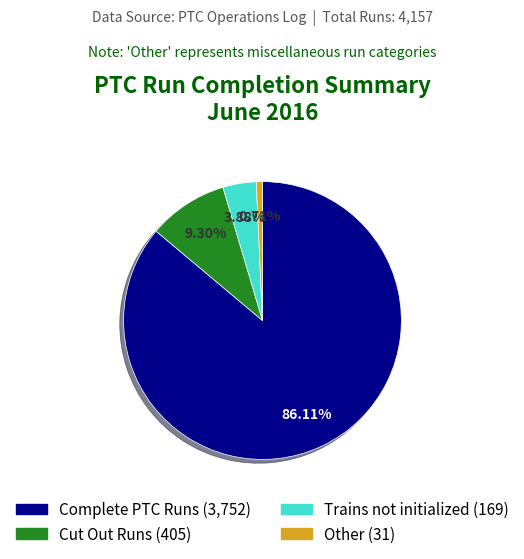

How many slices are in this pie chart?

4